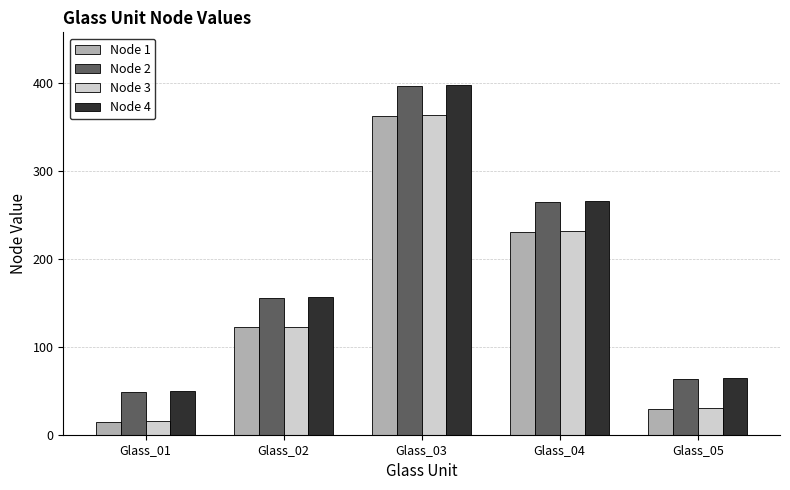

What is the total value across all series at Glass_03?

1522